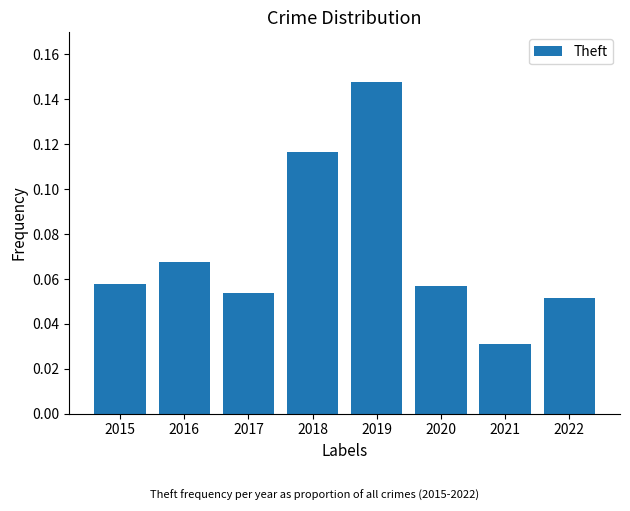

At which category does the chart reach its peak across all series?

2019